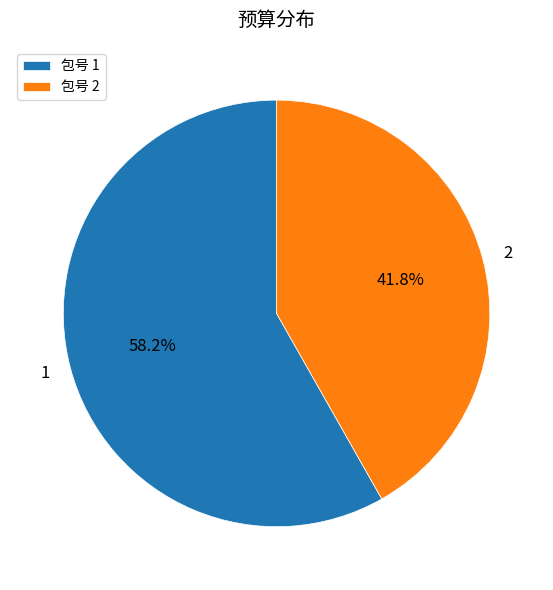

Which slice represents more than half of the pie?

1